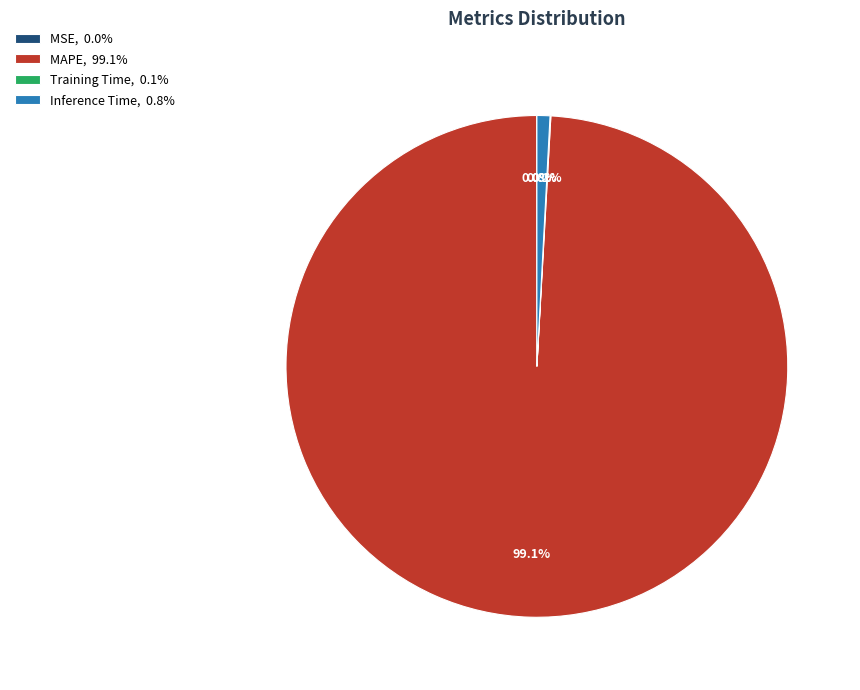

To the nearest percent, what percentage of the pie is Inference Time?

1%